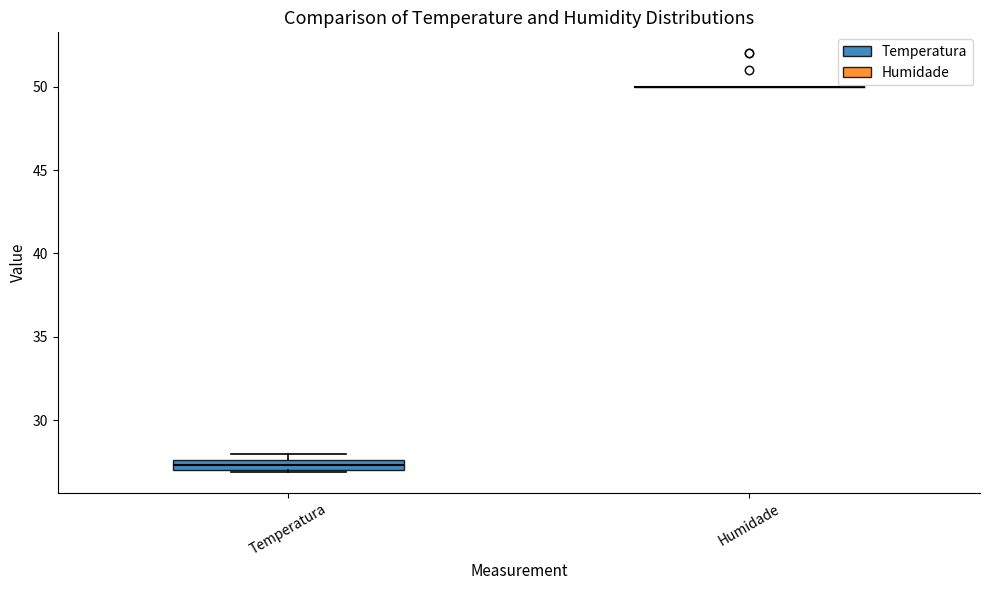

Which box is the tallest, from its lower edge to its upper edge?

Temperatura